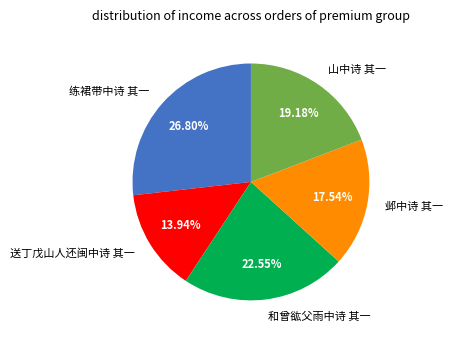

Which slice is the largest?

练裙带中诗 其一